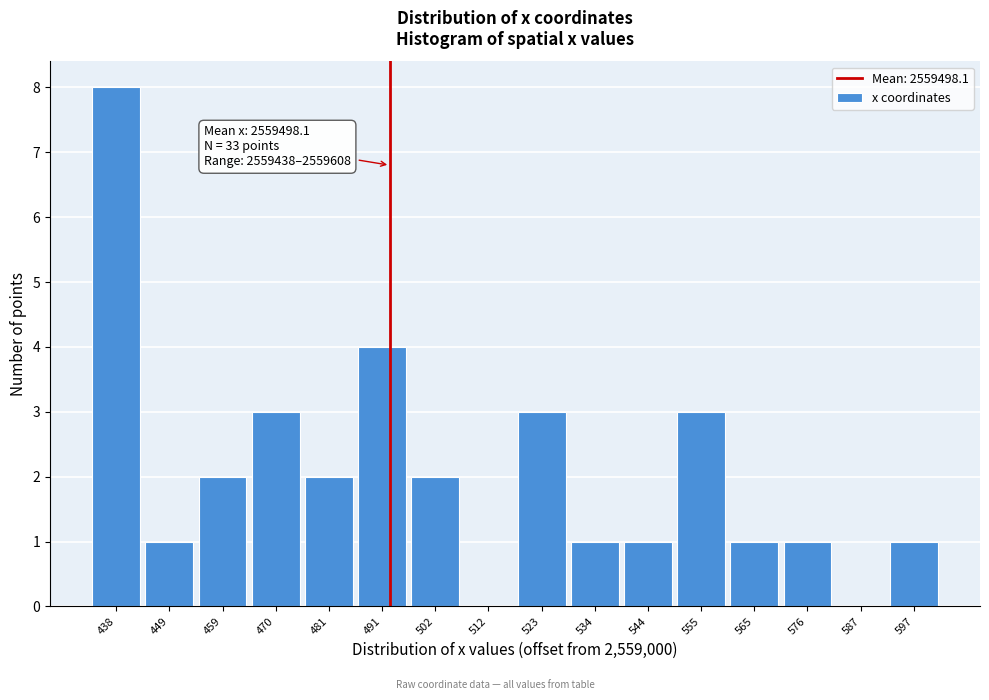

Reading left to right, extract all data points from this chart.

438=8	449=1	459=2	470=3	481=2	491=4	502=2	512=0	523=3	534=1	544=1	555=3	565=1	576=1	587=0	597=1